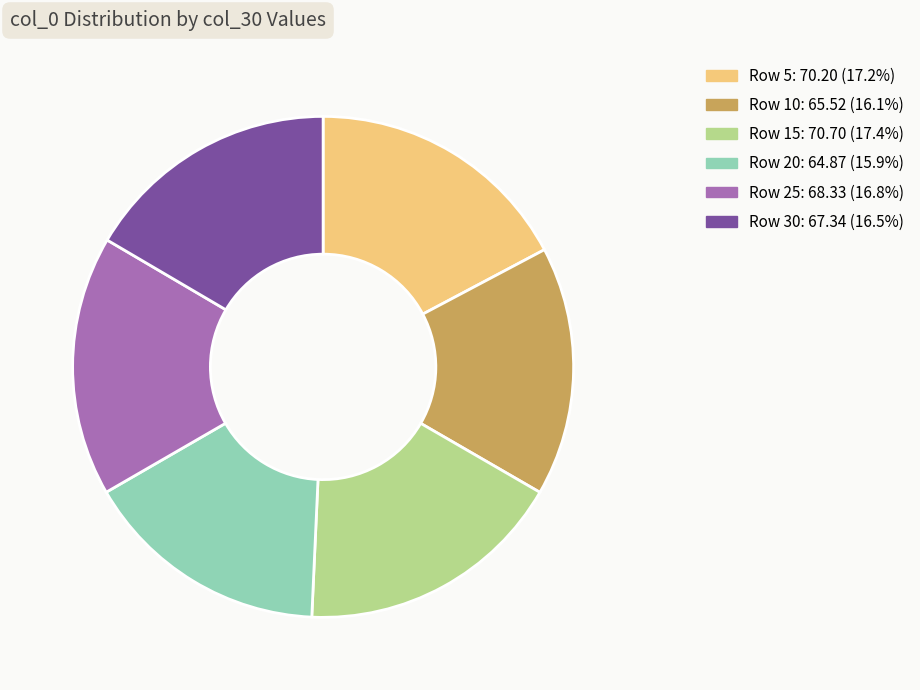

Is there any slice that represents more than half of the pie?

No